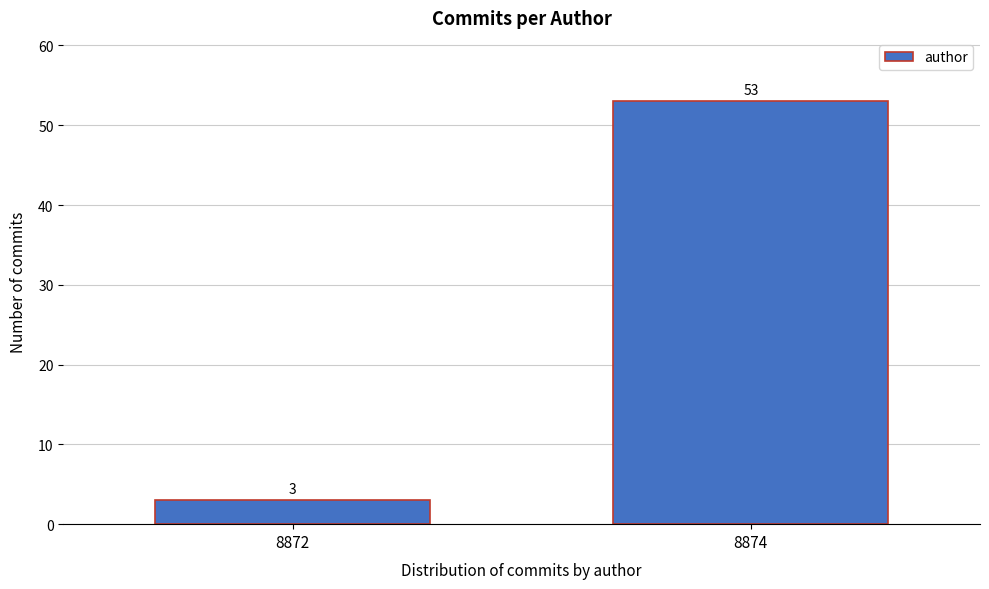

Reading left to right, extract all data points from this chart.

3	53